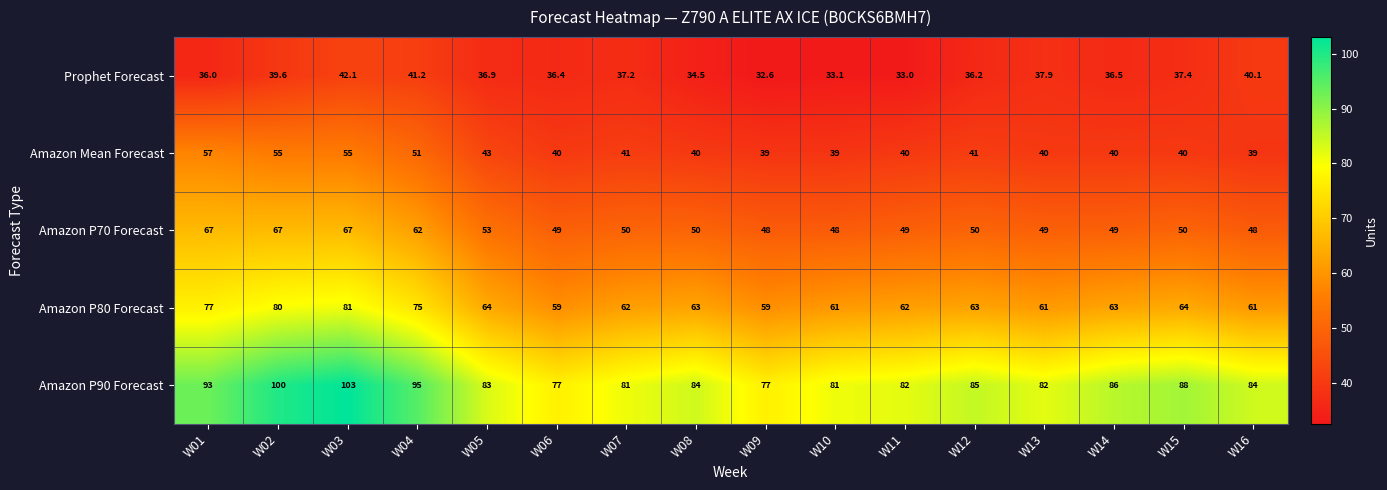

What is the total value across all series at W10?

262.1